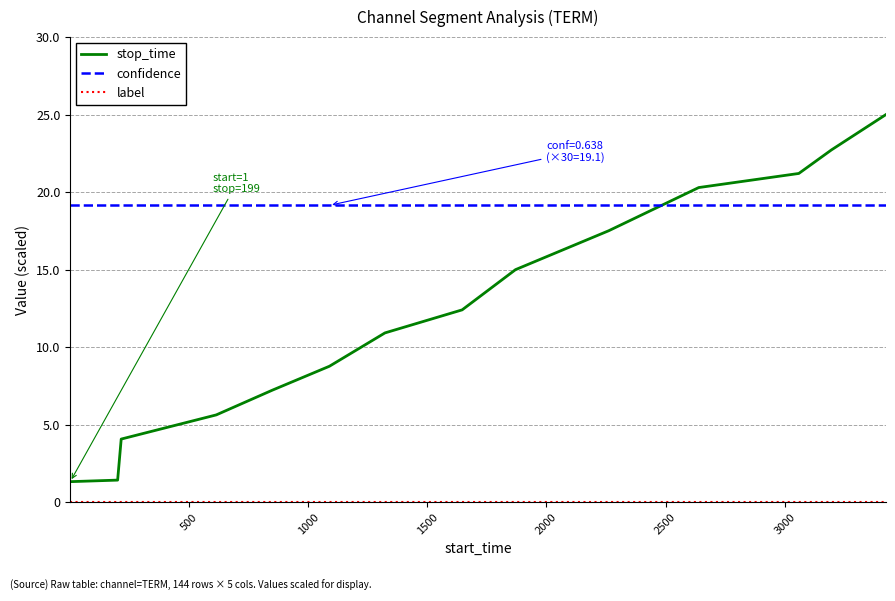

How many distinct data groups are displayed?

3